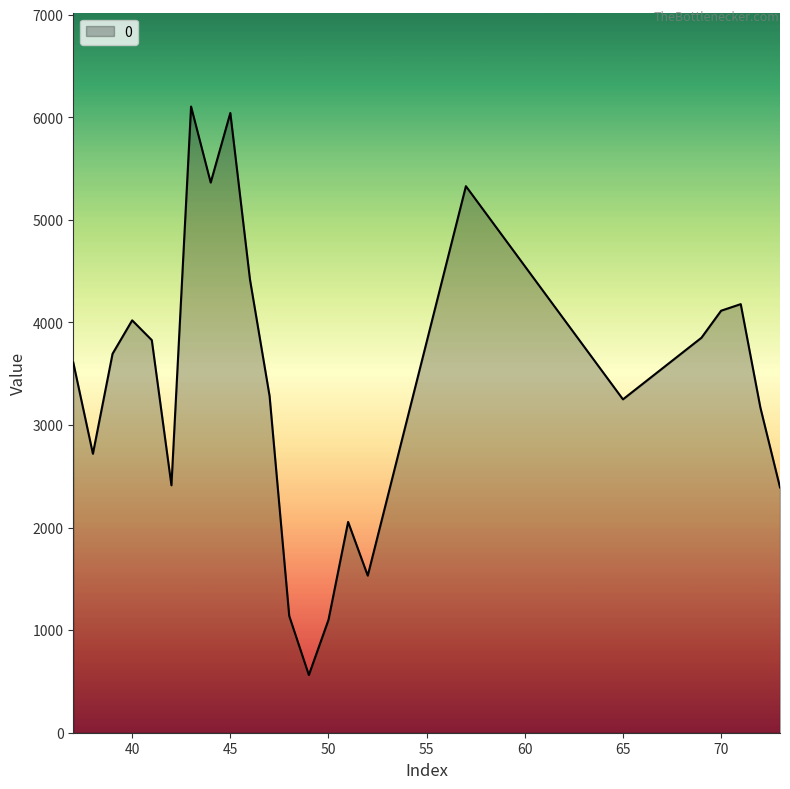

What is the maximum value shown in the chart?

6105.4